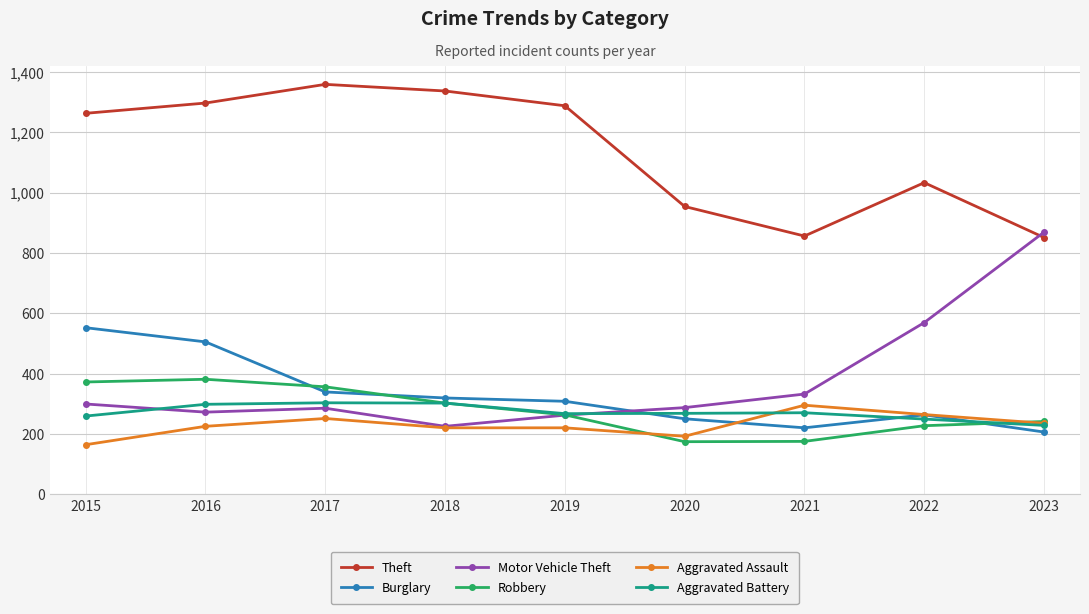

In Aggravated Battery, how many points are lower than both neighbors (excluding endpoints)?

1